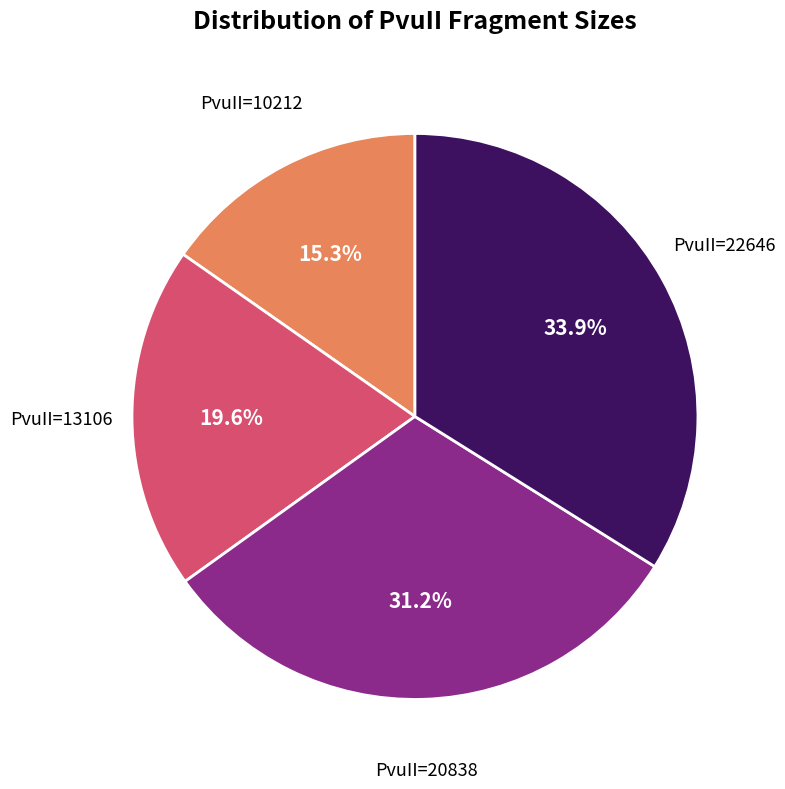

What portion of the pie excludes PvuII=10212?

84.7%